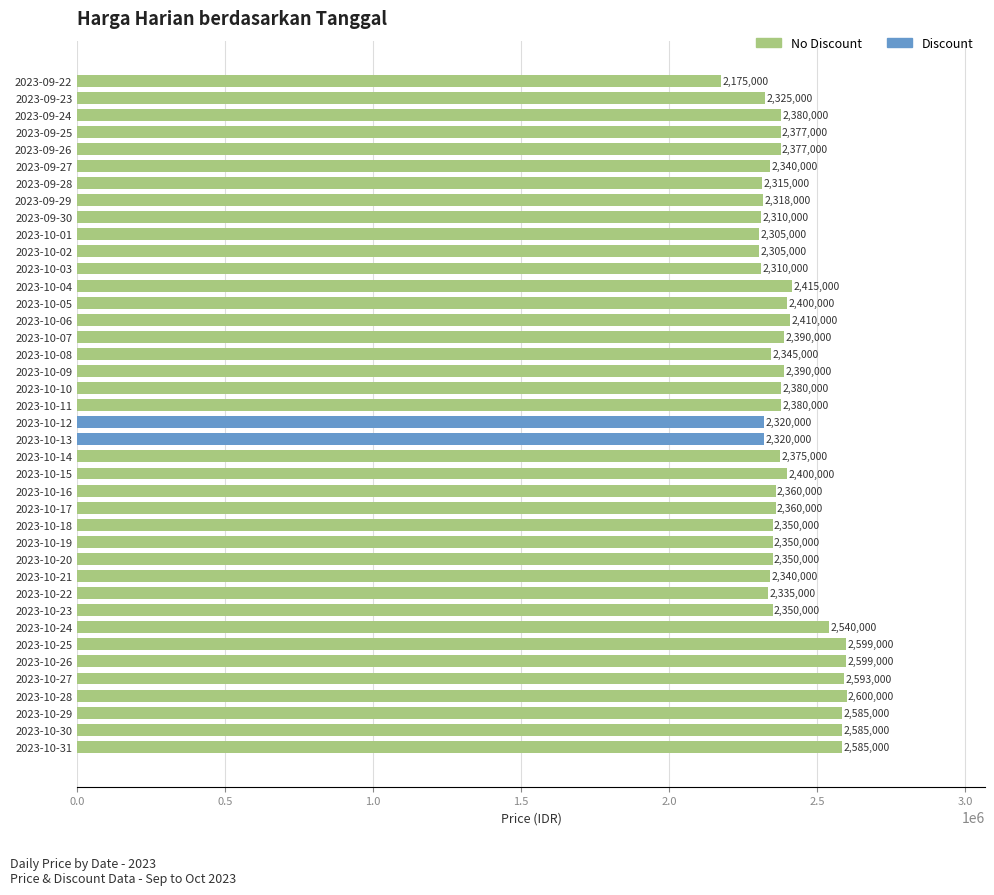

Which has a higher value, 2023-10-31 or 2023-10-02?

2023-10-31